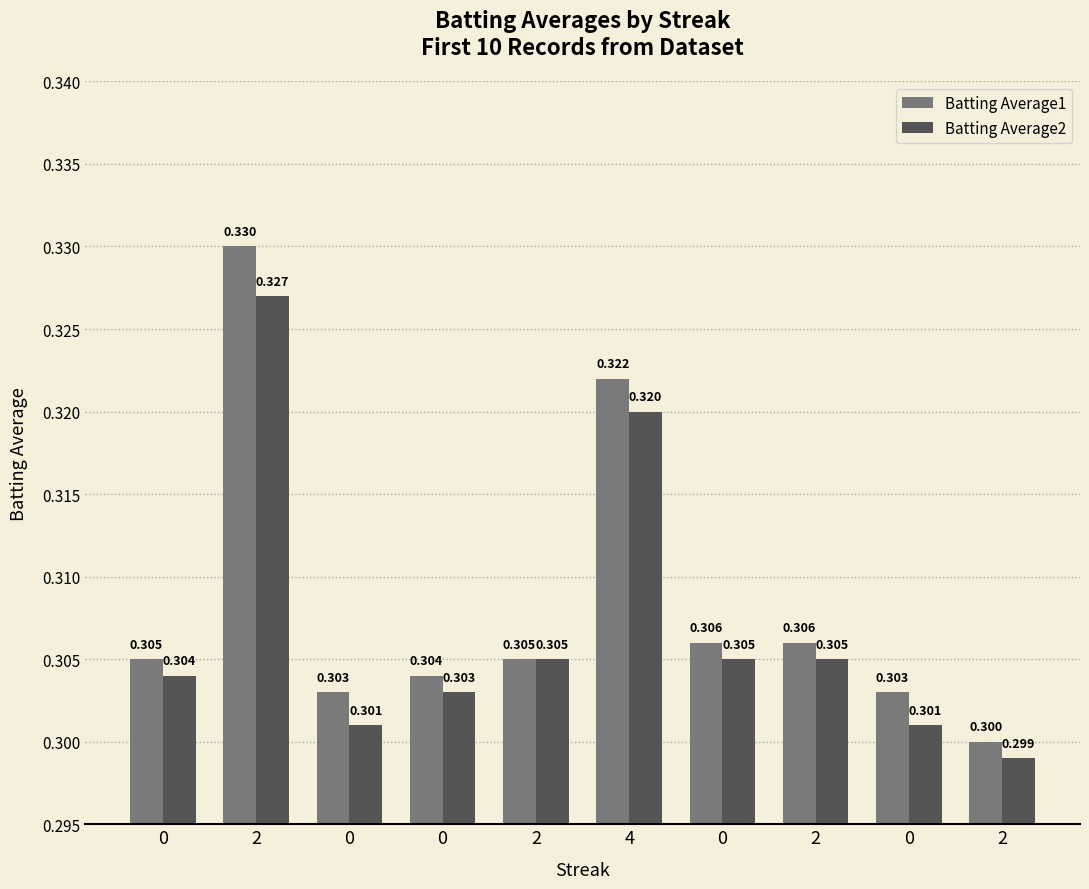

What are all the series names shown in the legend?

Batting Average1, Batting Average2